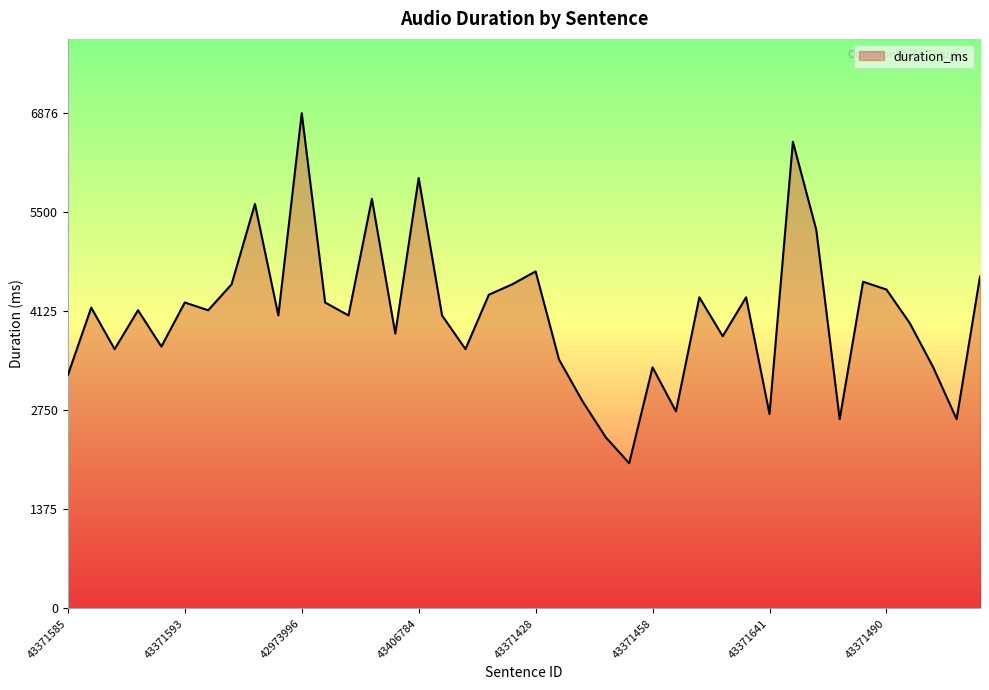

True or false: the data has more than 2 interior local peaks.

True